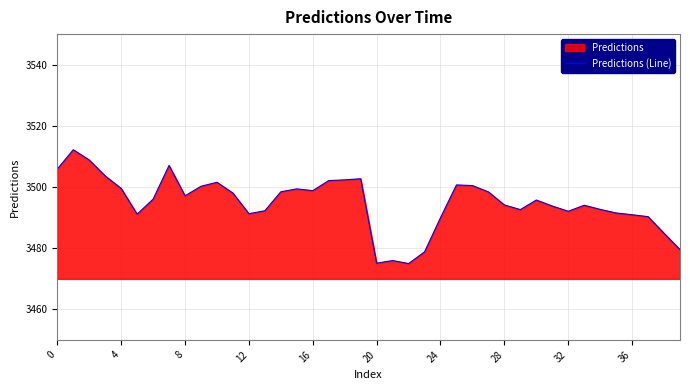

What is the average value?

3494.9